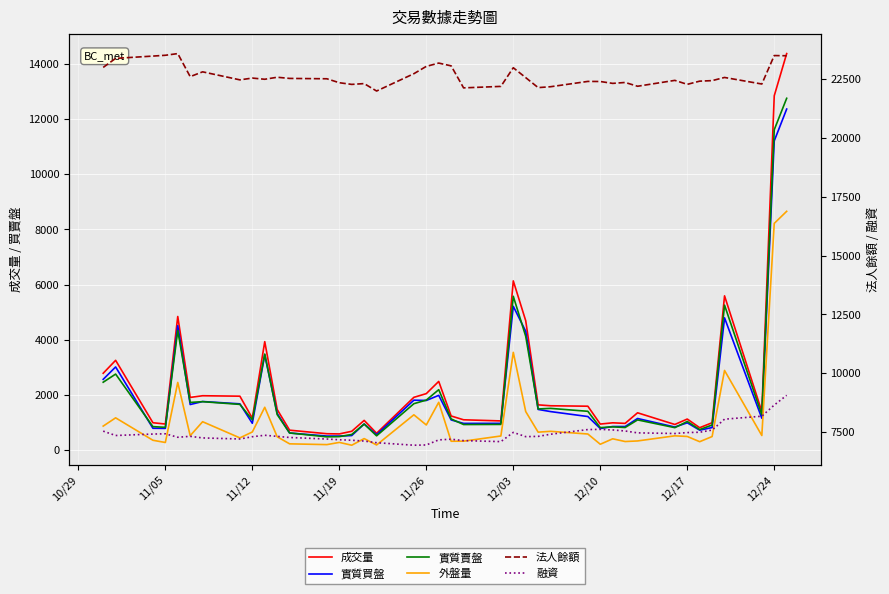

Rank the series by their maximum value, from highest to lowest.

法人餘額, 成交量, 實質賣盤, 實質買盤, 融資, 外盤量